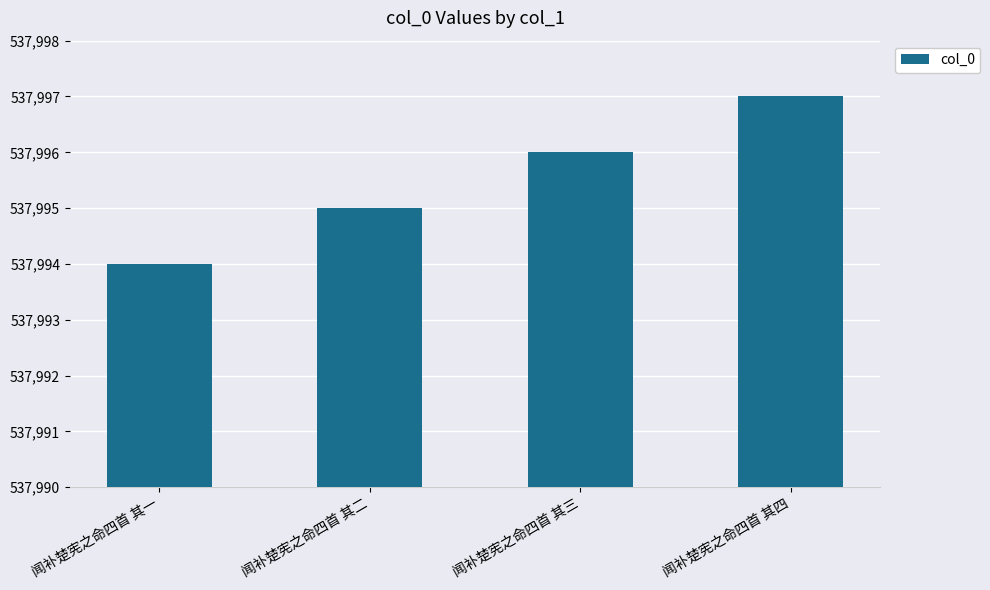

Which has a higher value, 闻补楚宪之命四首 其四 or 闻补楚宪之命四首 其二?

闻补楚宪之命四首 其四